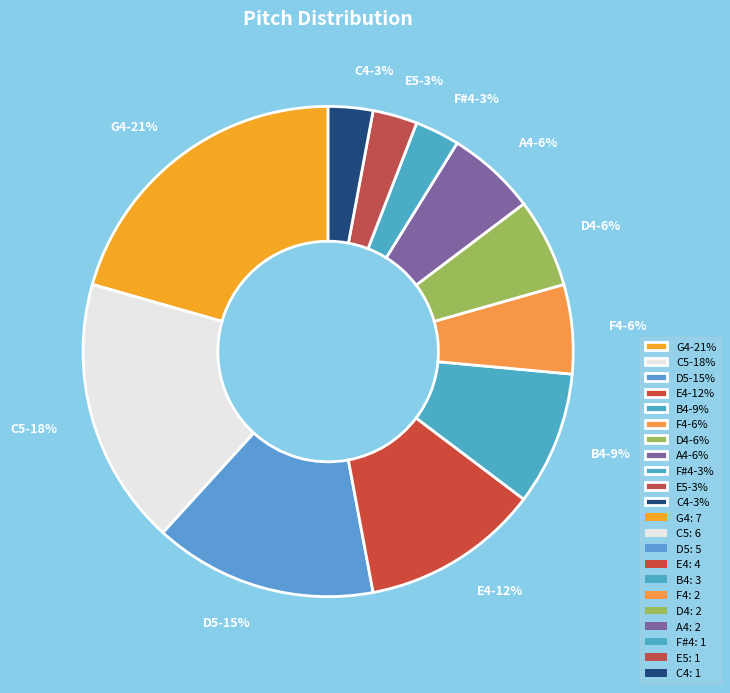

Is the sum of C4-3% and B4-9% greater than half?

No